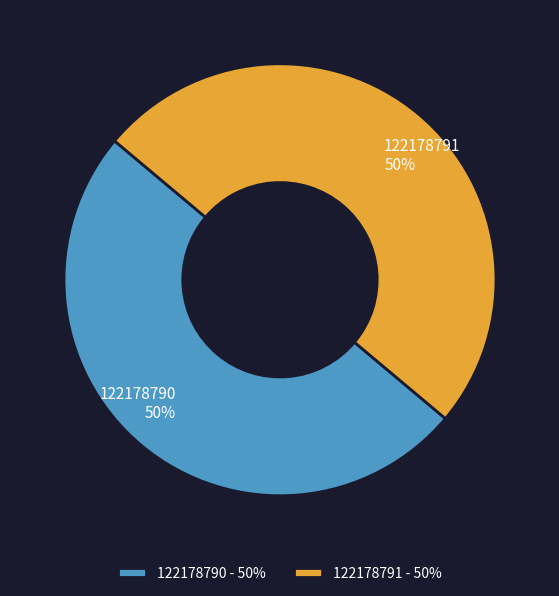

Approximately how many times larger is the value at 122178791 - 50% compared to 122178790 - 50%?

1.0